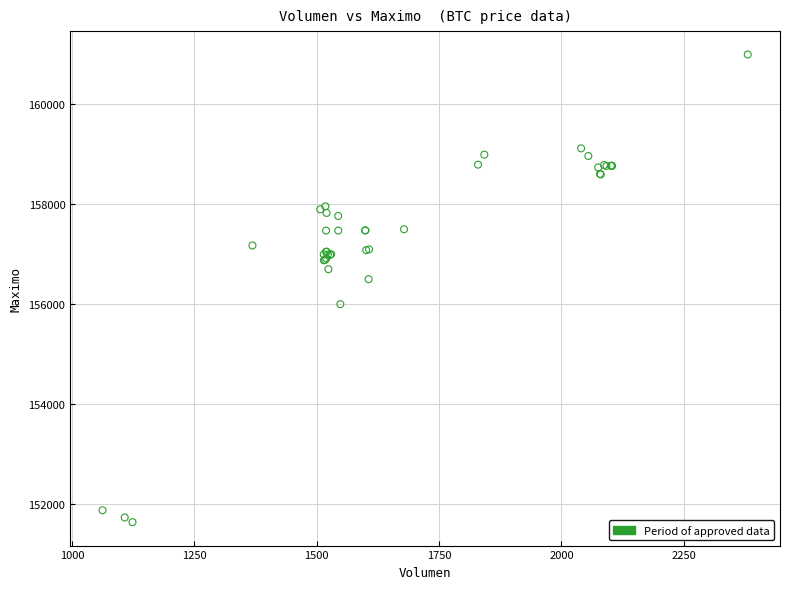

What Y value in the scatter plot is closest to 156316?

156500